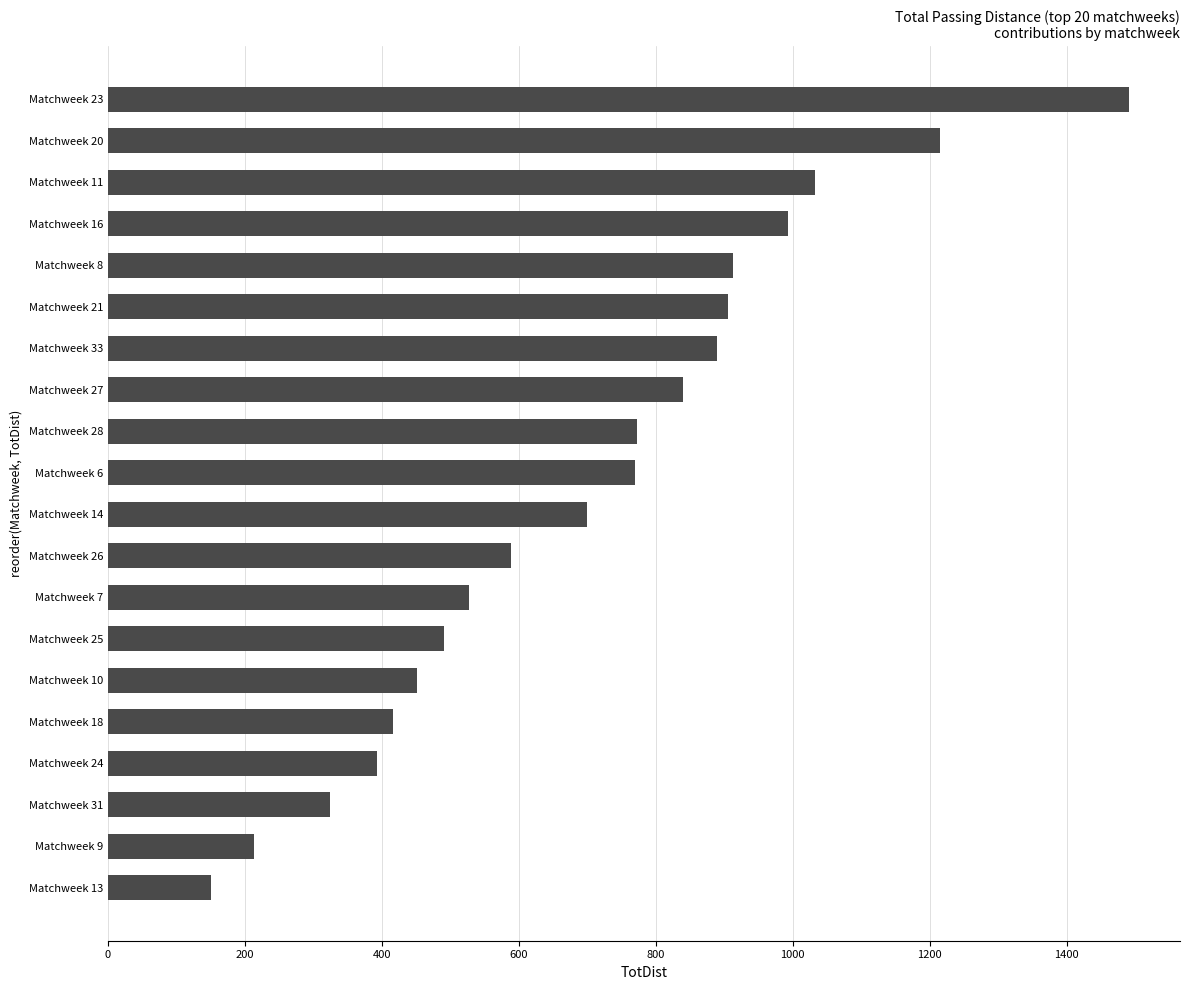

Which category has the highest value across all series?

Matchweek 23